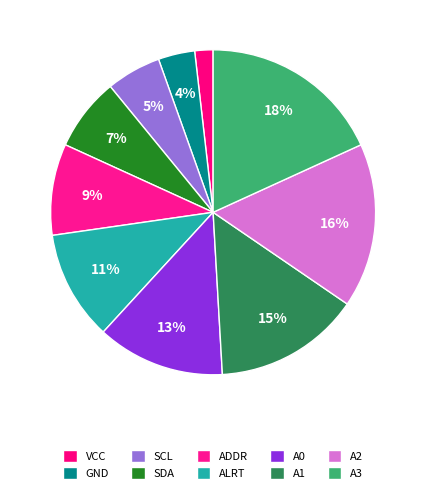

To the nearest percent, what percentage of the pie is VCC?

2%